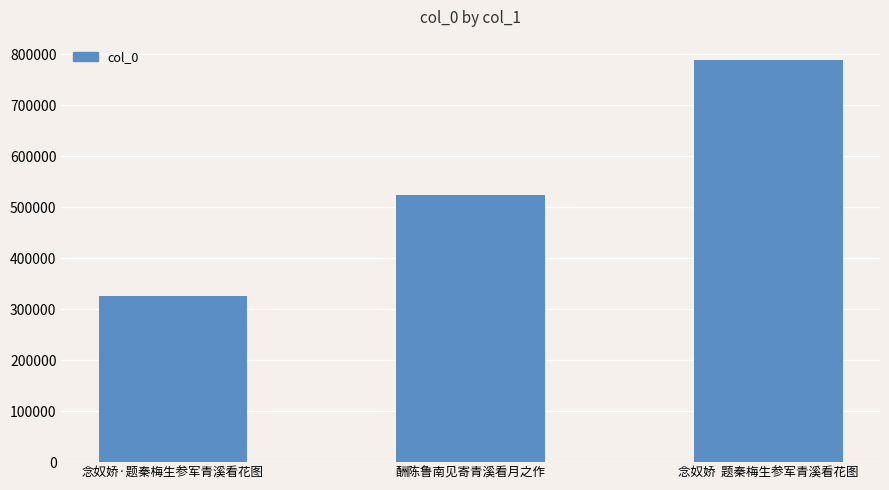

What is the sum of all values?

1640242